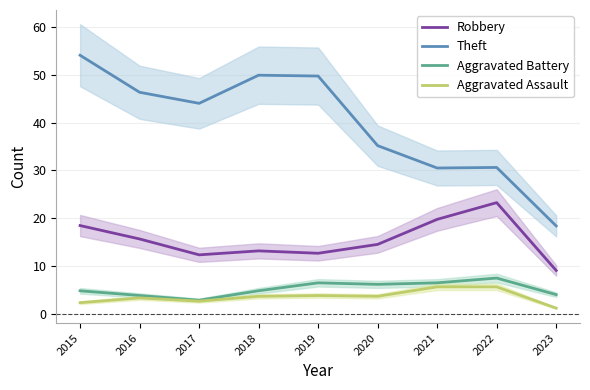

What is the value of the Aggravated Assault point at the 7th from the left?

5.6